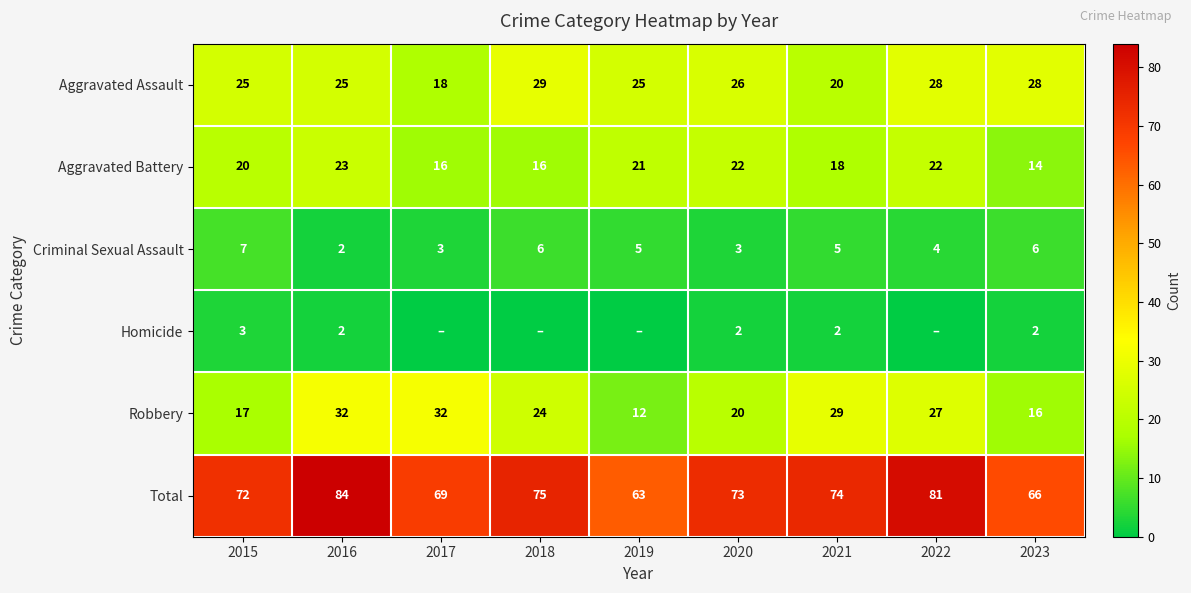

Which category has the lowest value in the Aggravated Battery series?

2023